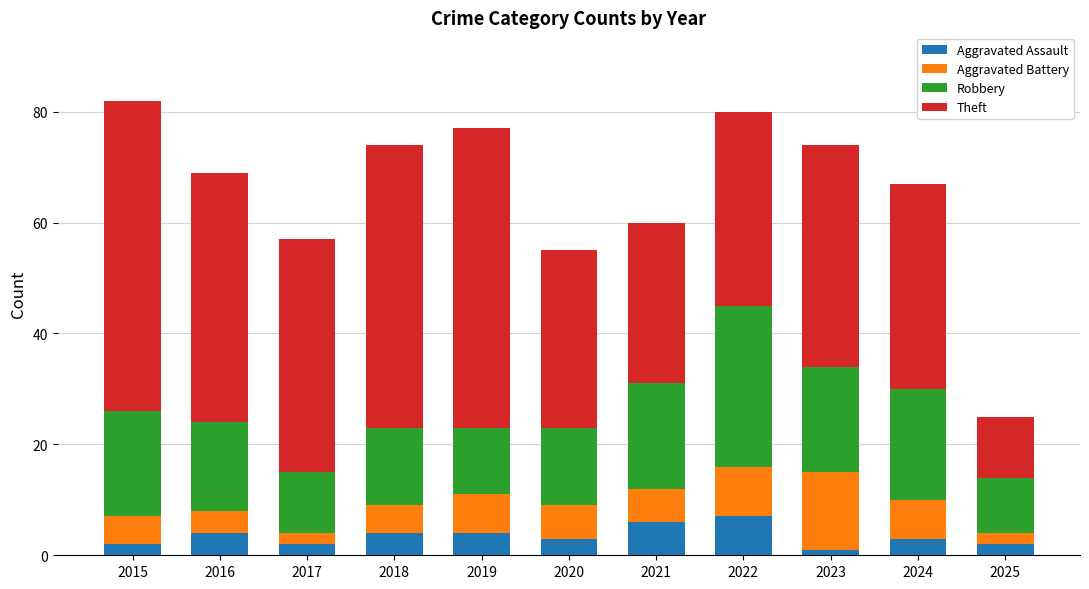

What is the average value of the Aggravated Assault series?

3